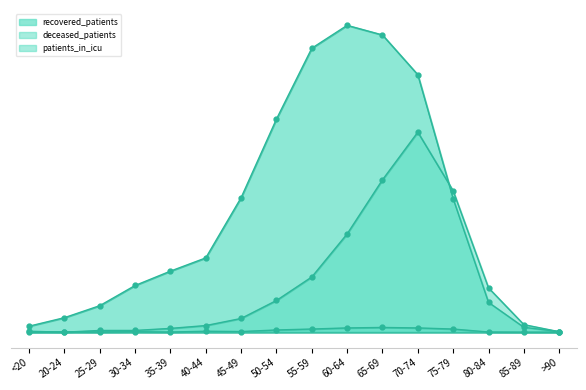

Where do patients_in_icu and deceased_patients first cross each other?

<20 and 20-24